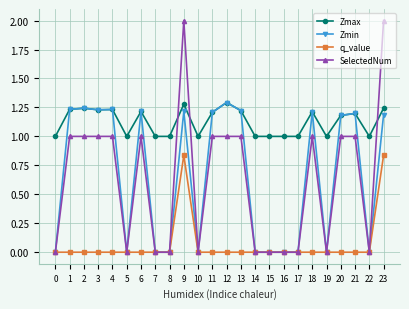

Count the number of data series in this chart.

4